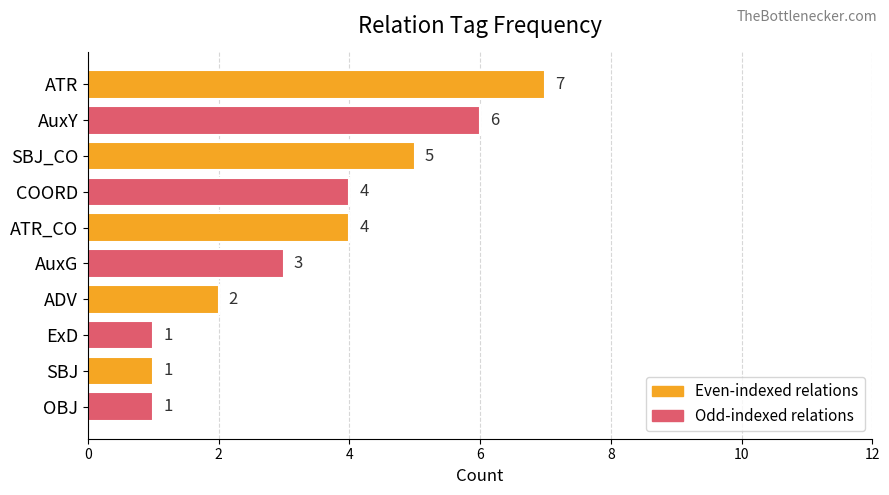

What is the change in value from SBJ_CO to OBJ?

-4